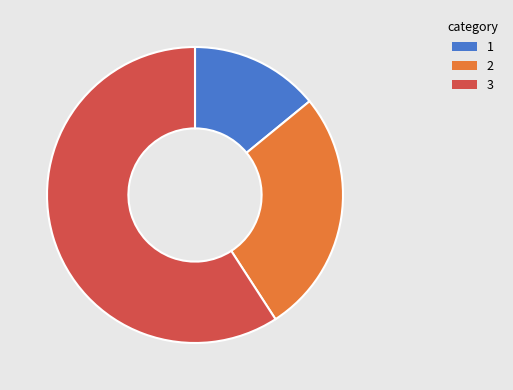

Is there a majority slice in this chart?

Yes